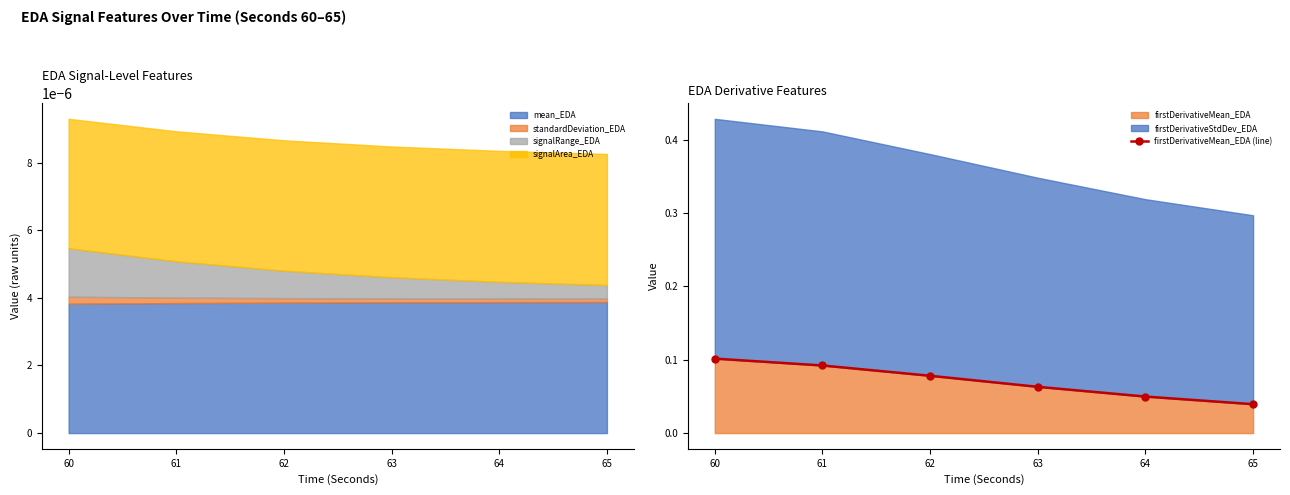

What is the value of the 3rd point from the left?

0.1